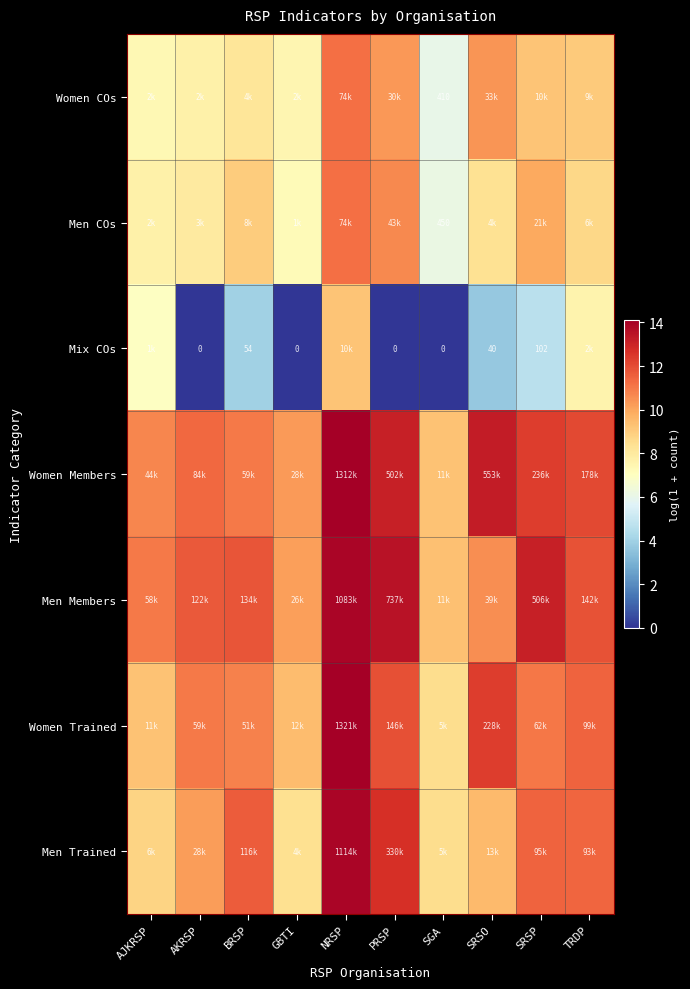

At which category does the chart reach its peak across all series?

NRSP